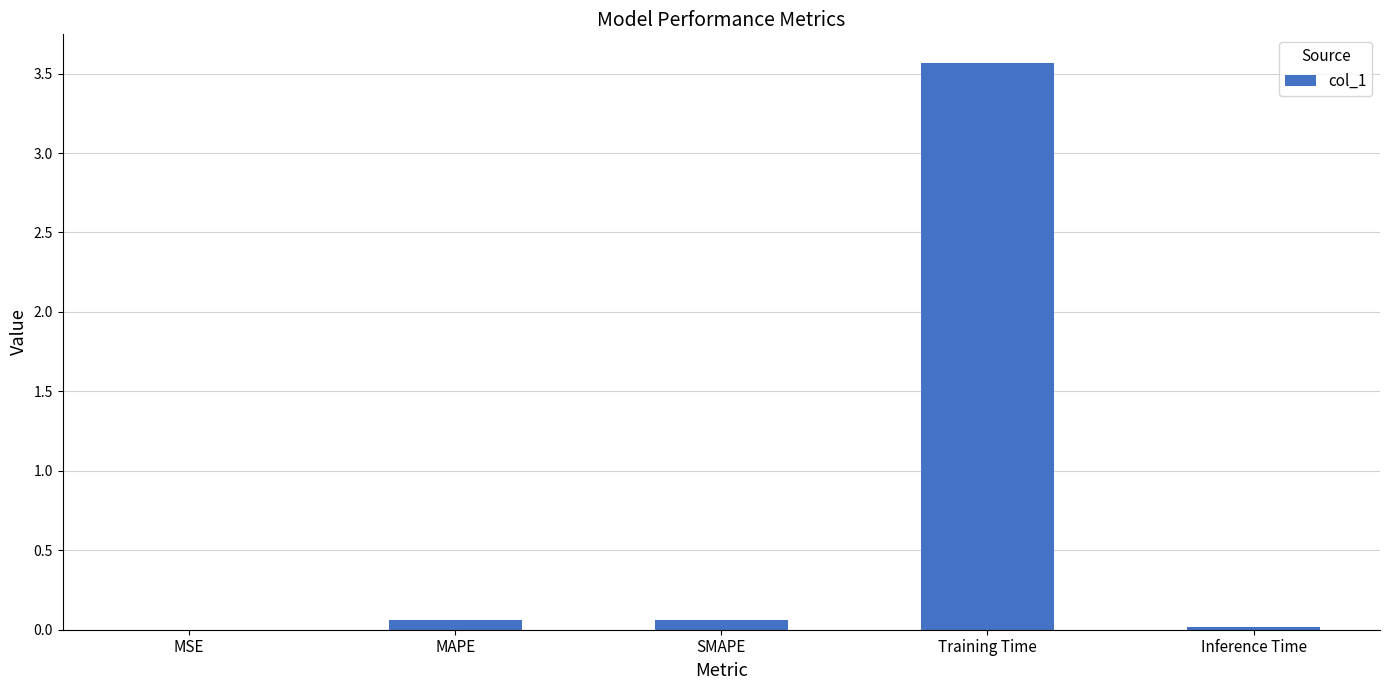

Read the value at Training Time.

3.6